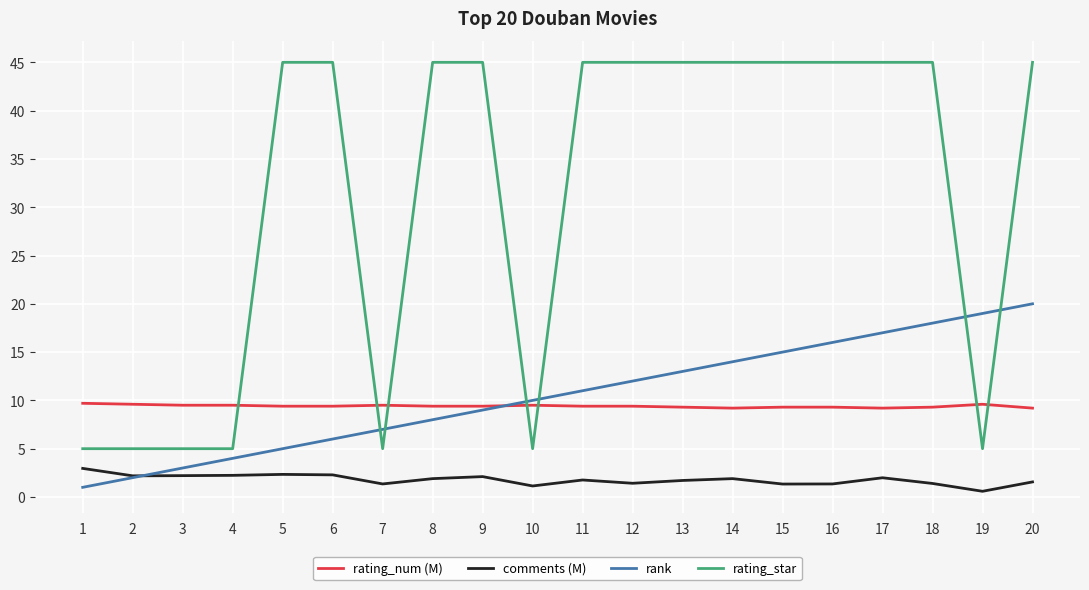

At 18, list the series in order from largest to smallest.

rating_star, rank, rating_num (M), comments (M)